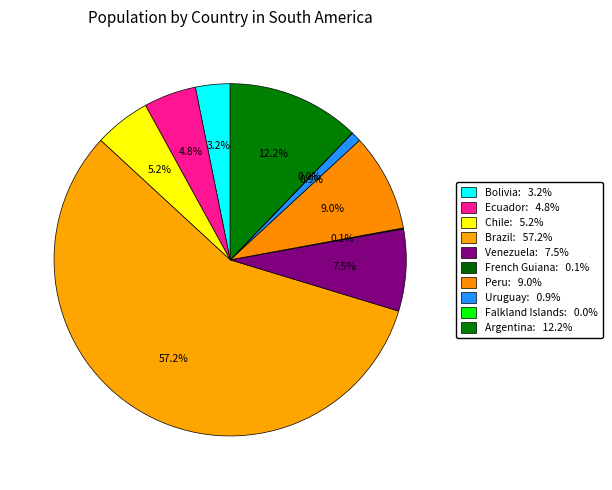

To the nearest percent, what portion does Bolivia represent?

3%